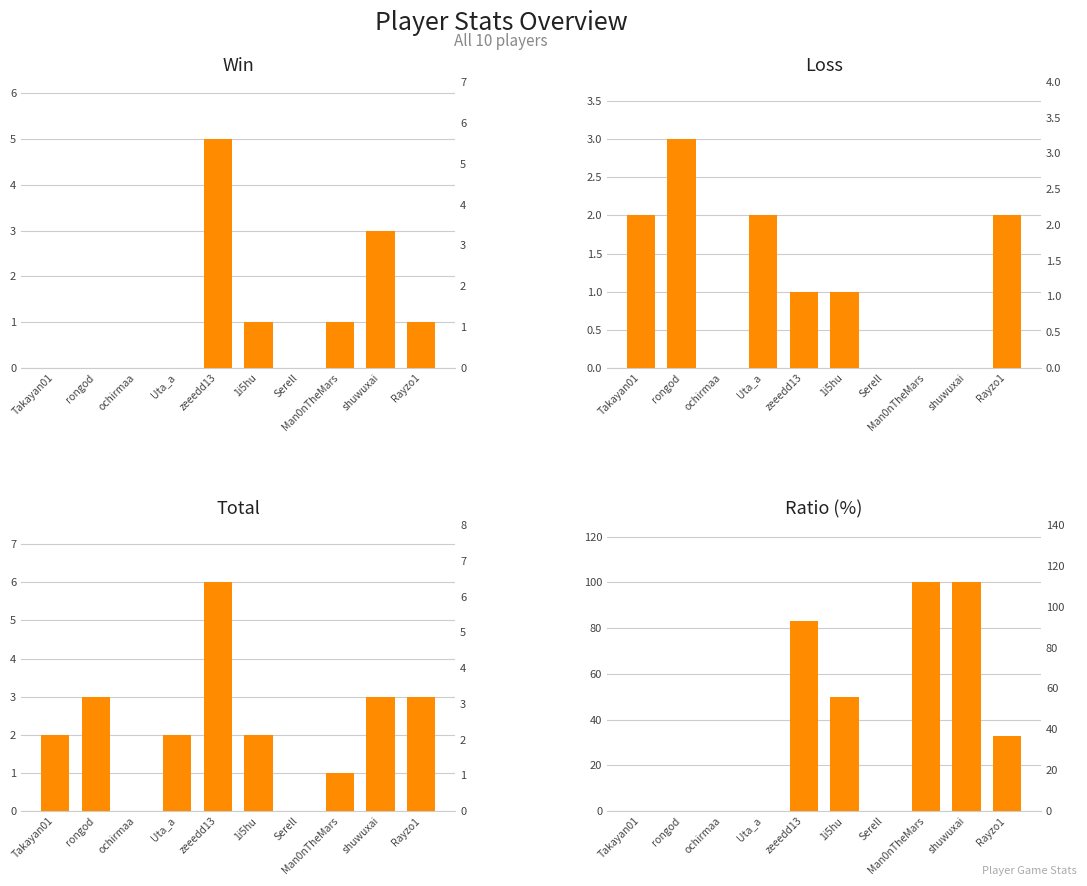

Which series has the largest range (max minus min)?

Ratio